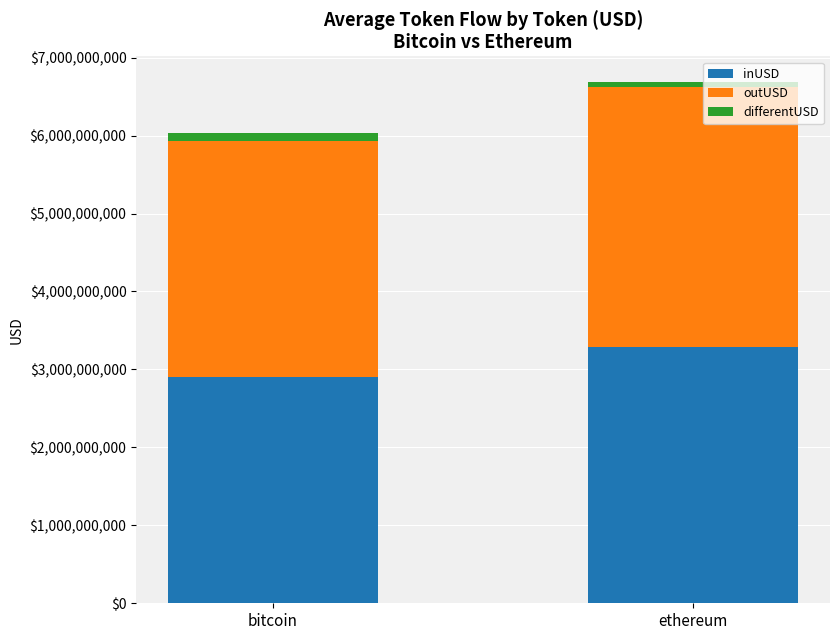

At which category is the sum across all series the highest?

ethereum